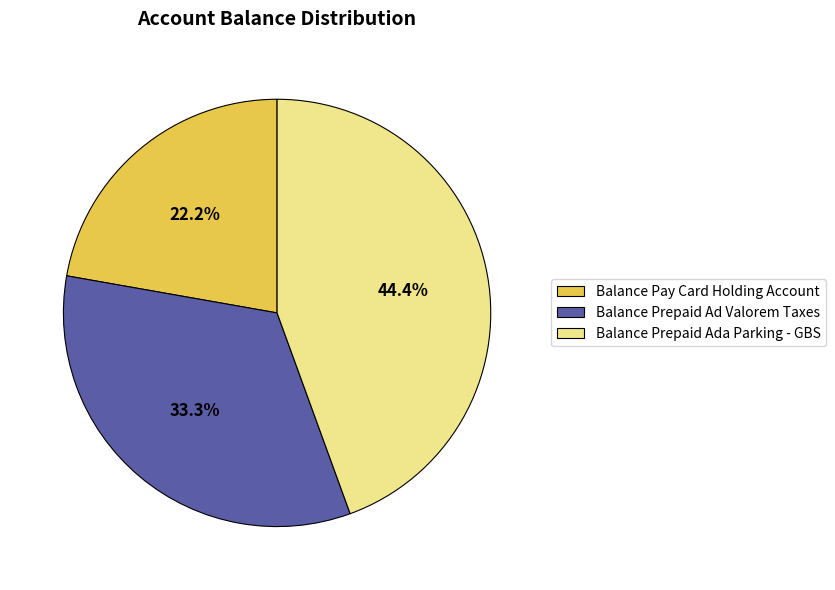

To the nearest percent, what is the combined percentage of Balance Prepaid Ada Parking - GBS and Balance Pay Card Holding Account?

67%